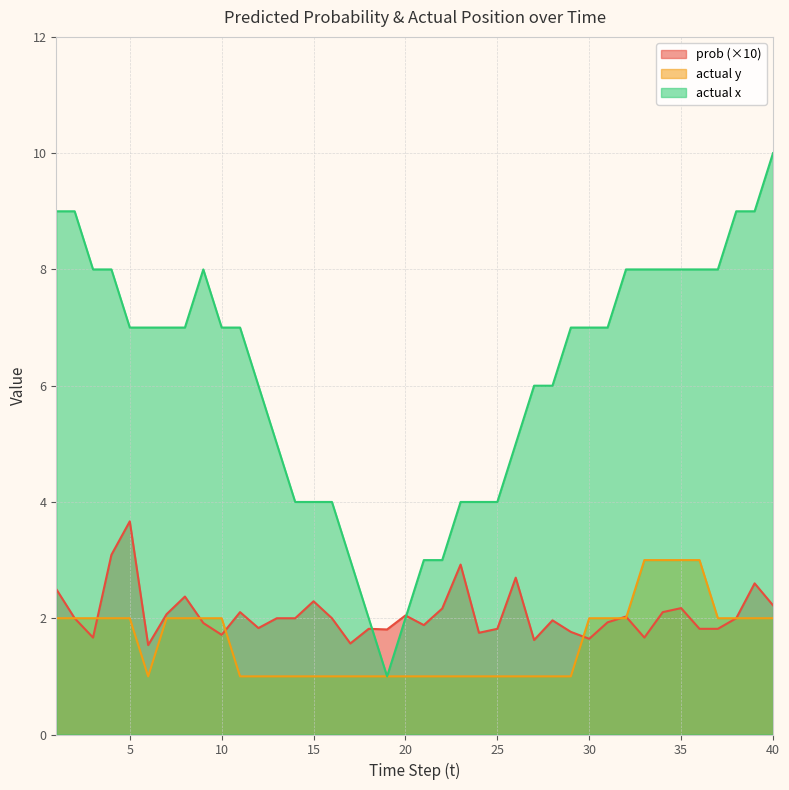

Which has a higher value, 38 or 4?

4